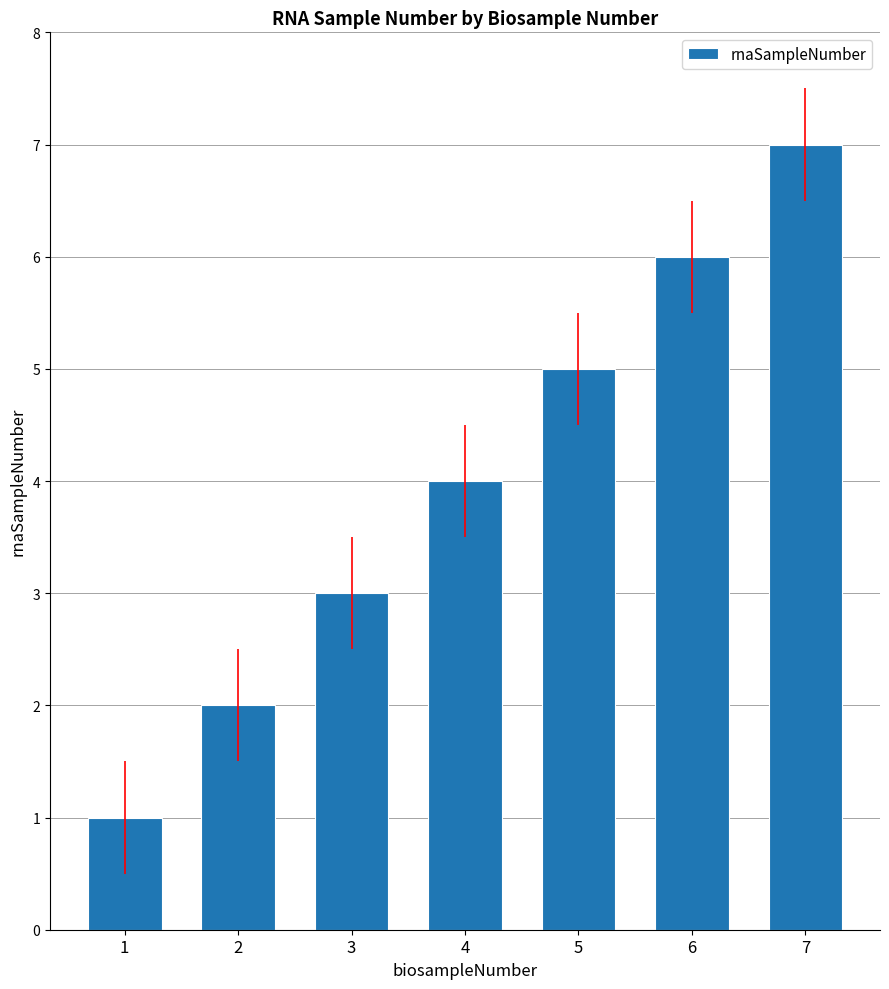

What is the value of the 6th bar from the left?

6